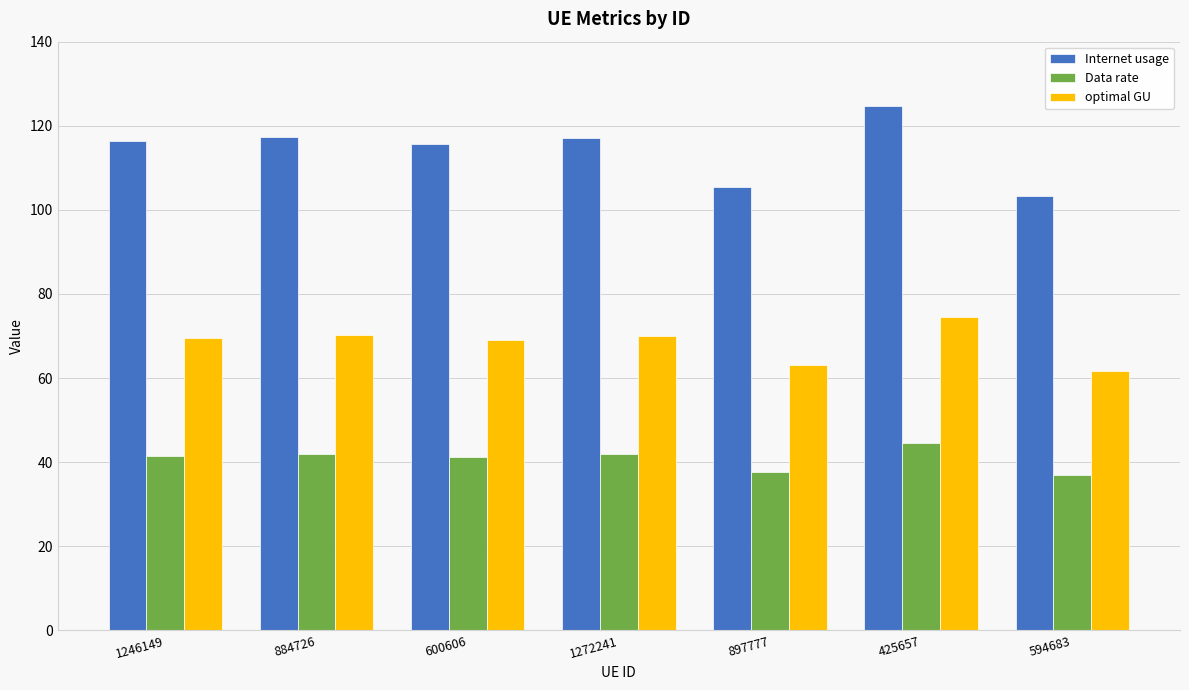

What is the label of the 3rd bar from the left?

600606